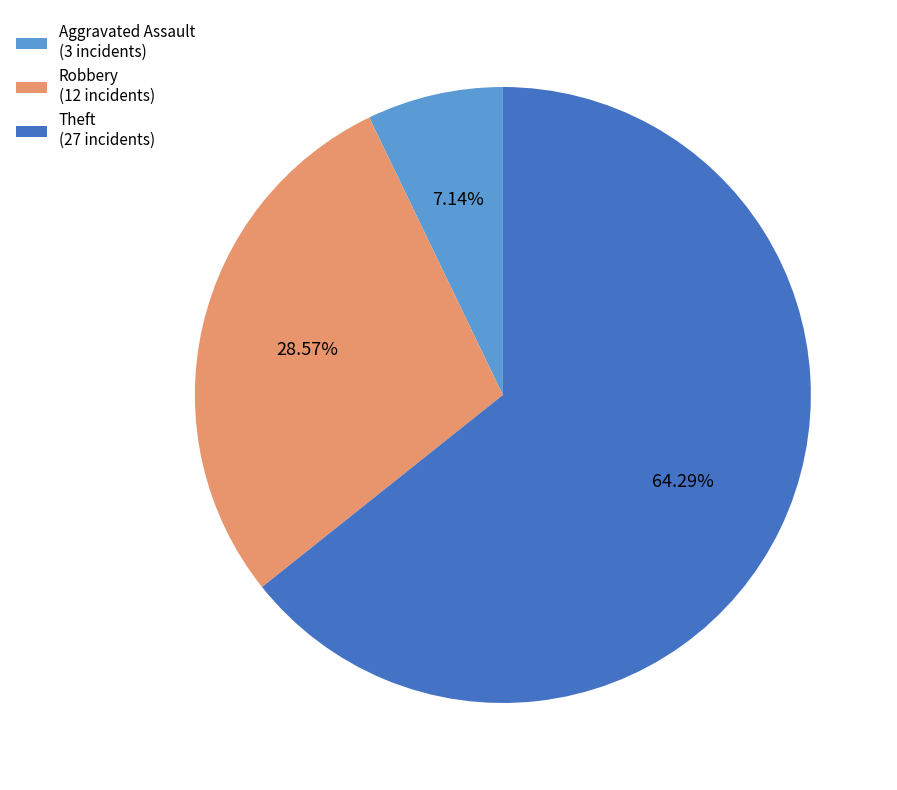

The Aggravated Assault slice represents 7% of the pie. True or false?

True